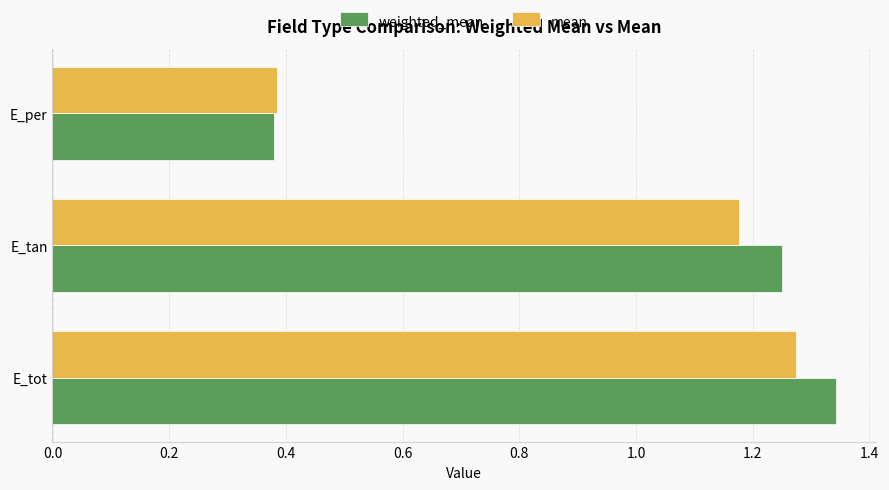

Count the weighted_mean values in the range 0 to 1.

1